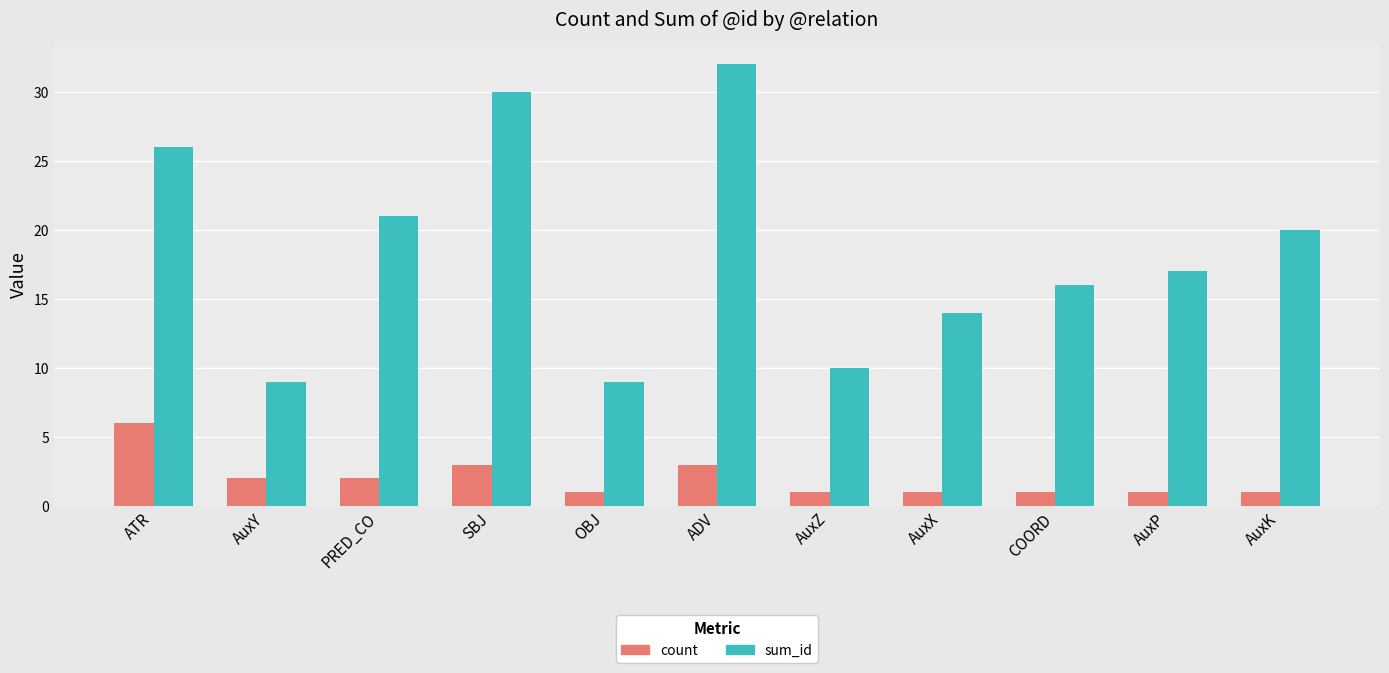

True or false: count has a value of 1 at SBJ.

False